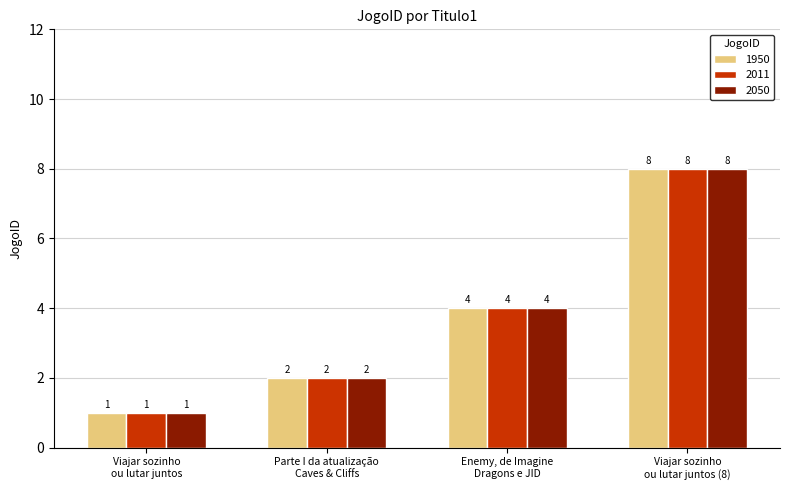

What is the label of the 2nd bar from the left?

Parte I da atualização
Caves & Cliffs